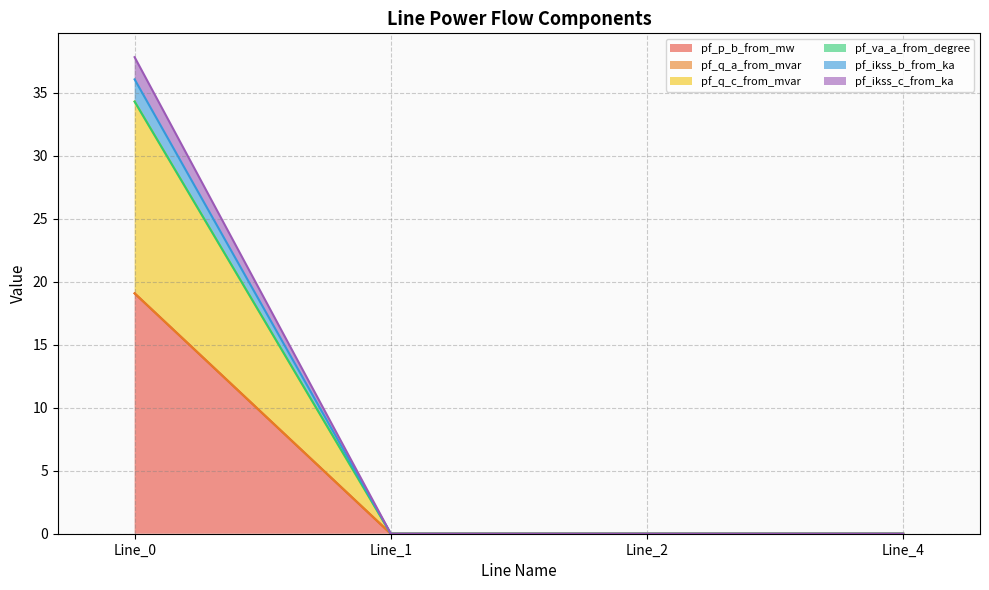

Does the chart have visible grid lines?

Yes